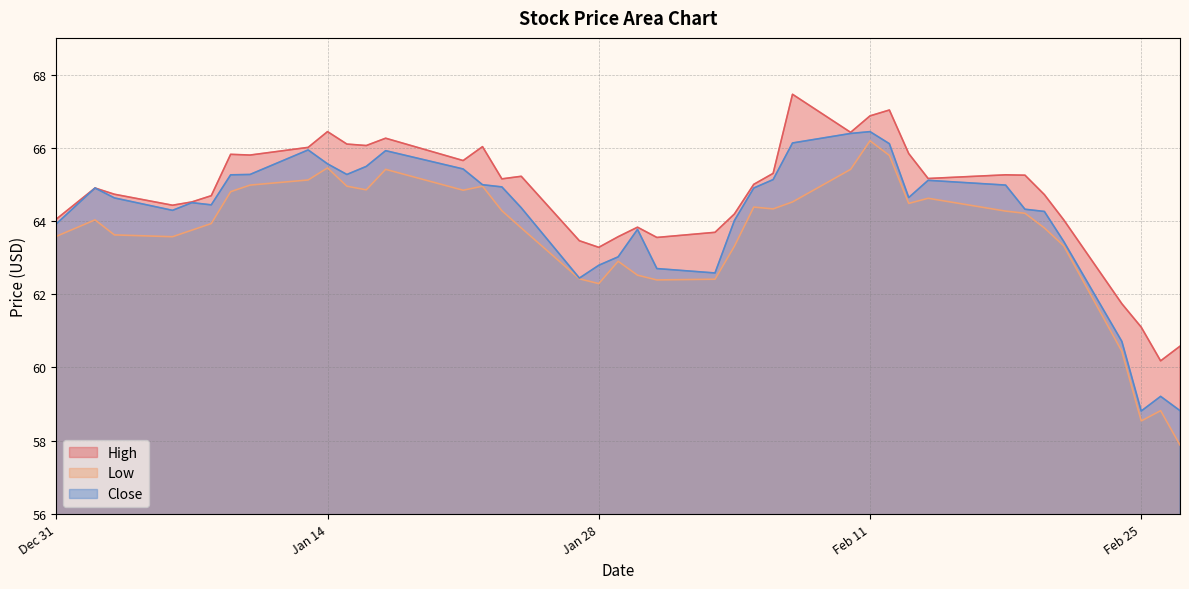

How many values in the Low series are below 64?

19